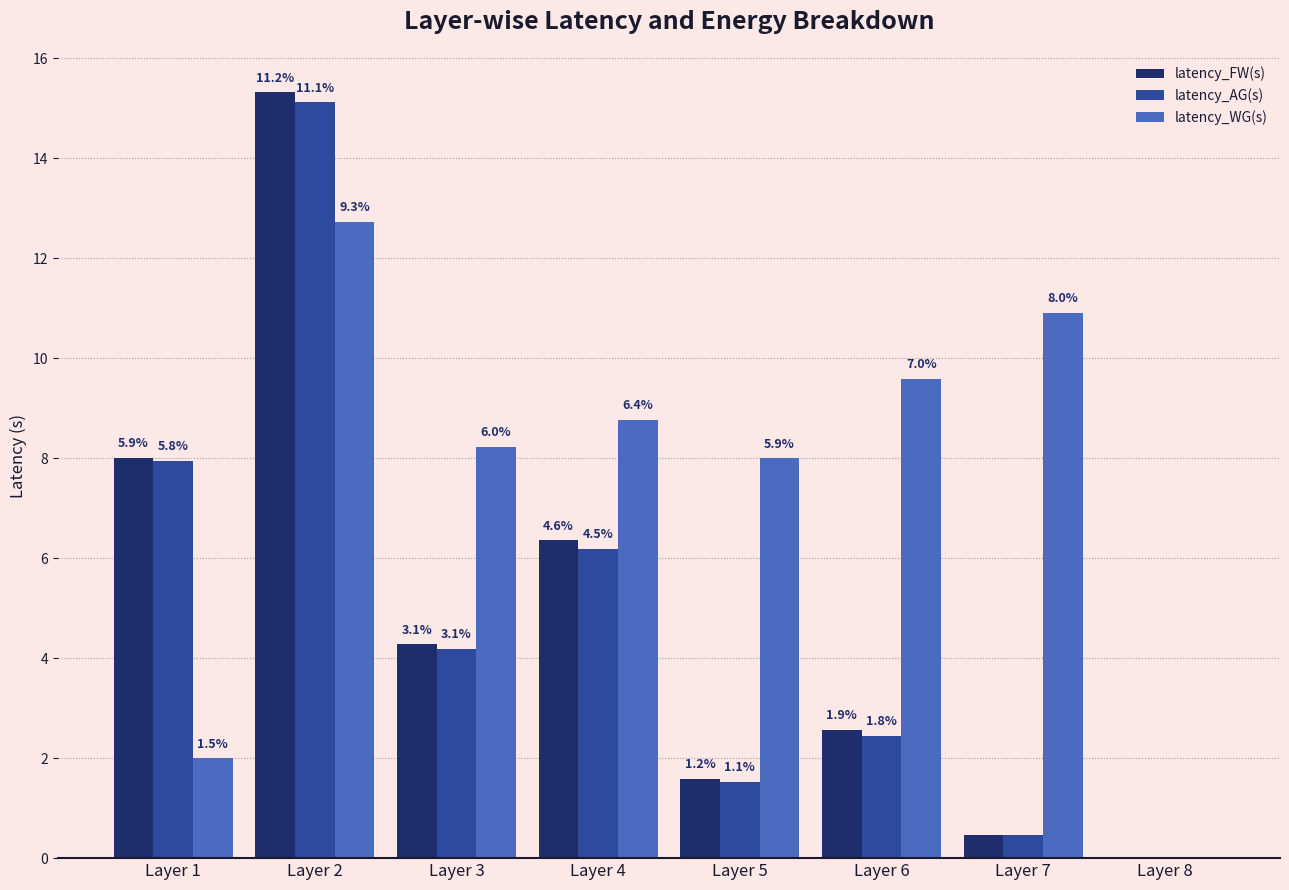

Reading right to left, what are all the values shown in this chart?

latency_FW(s): Layer 8=0.0	Layer 7=0.5	Layer 6=2.6	Layer 5=1.6	Layer 4=6.4	Layer 3=4.3	Layer 2=15.3	Layer 1=8.0
latency_AG(s): Layer 8=0.0	Layer 7=0.5	Layer 6=2.4	Layer 5=1.5	Layer 4=6.2	Layer 3=4.2	Layer 2=15.1	Layer 1=7.9
latency_WG(s): Layer 8=0.0	Layer 7=10.9	Layer 6=9.6	Layer 5=8.0	Layer 4=8.8	Layer 3=8.2	Layer 2=12.7	Layer 1=2.0